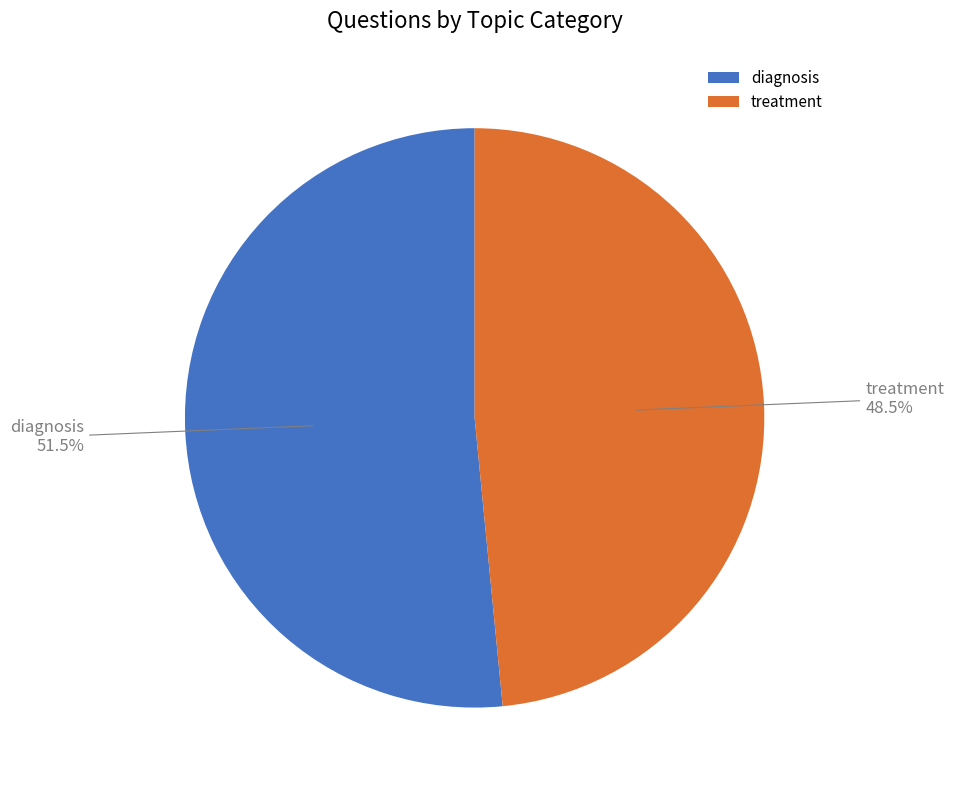

Approximately how many times larger is the value at treatment compared to diagnosis?

0.9